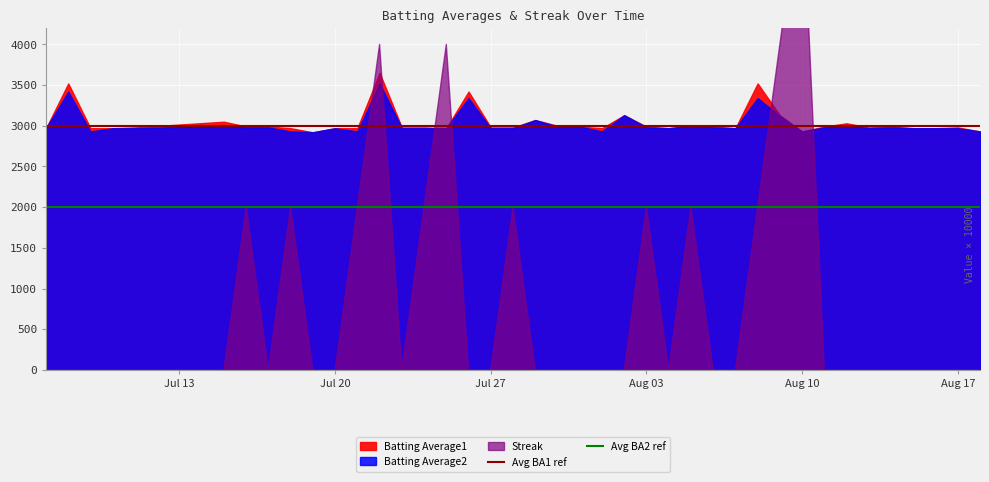

The Avg BA1 ref series shows 3000 at Jul 13. True or false?

True